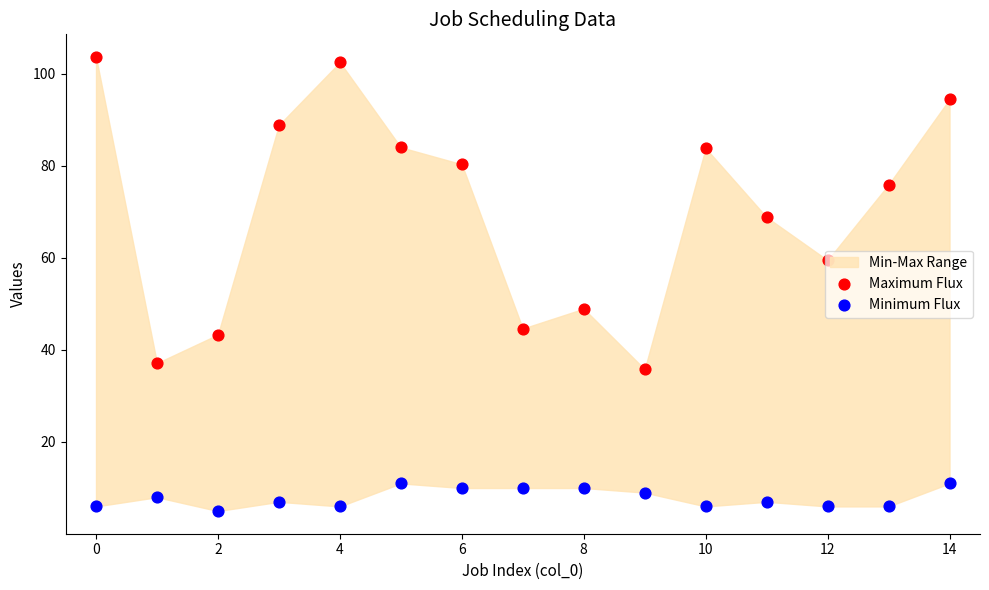

Which series contains the lowest Y value?

Minimum Flux